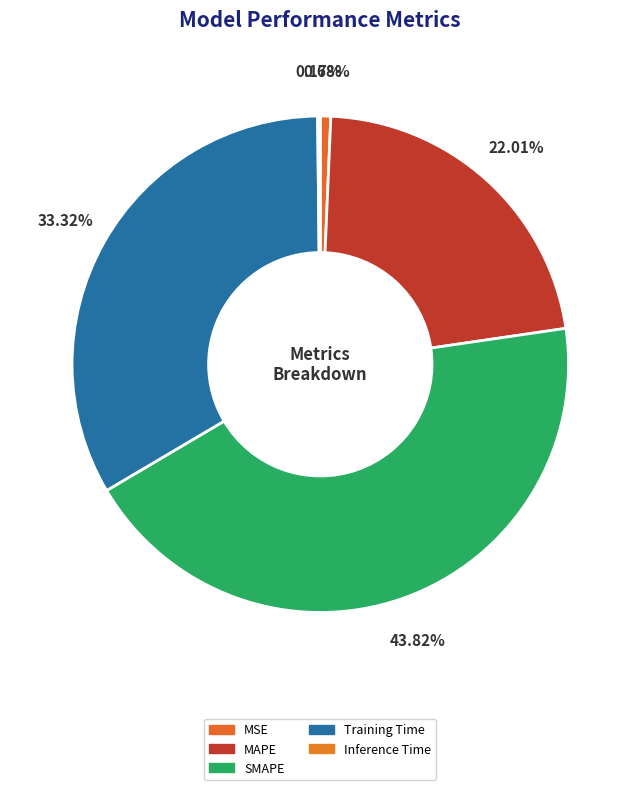

True or false: Training Time accounts for 41% of the total.

False